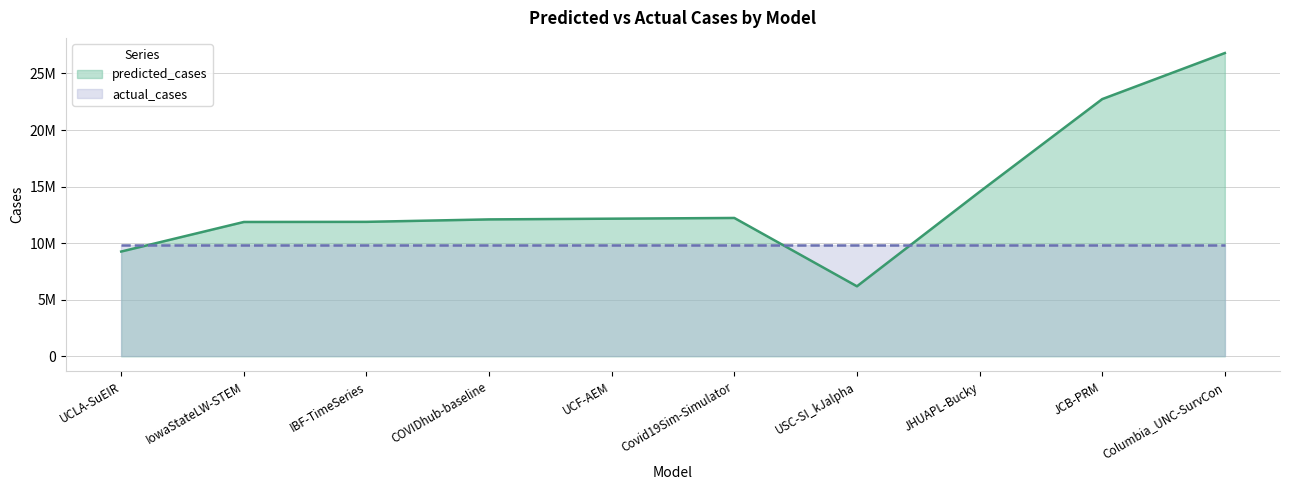

At which label is the value closest to 16495229?

JHUAPL-Bucky